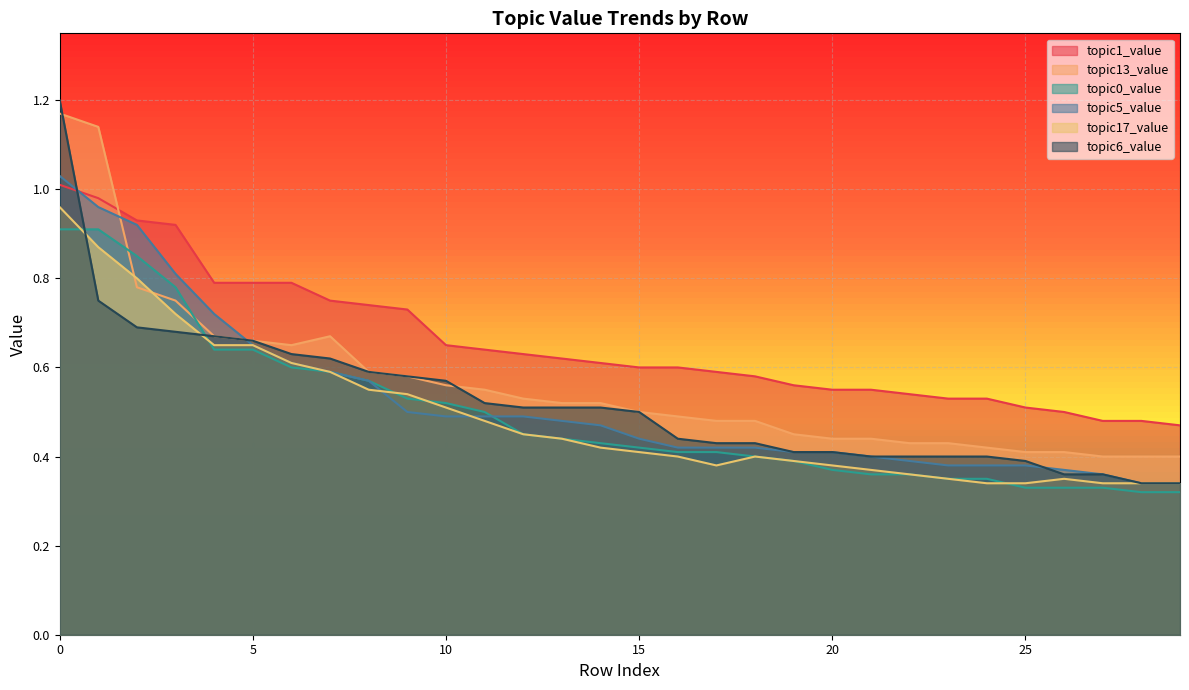

What is the highest value of the topic17_value series?

1.0